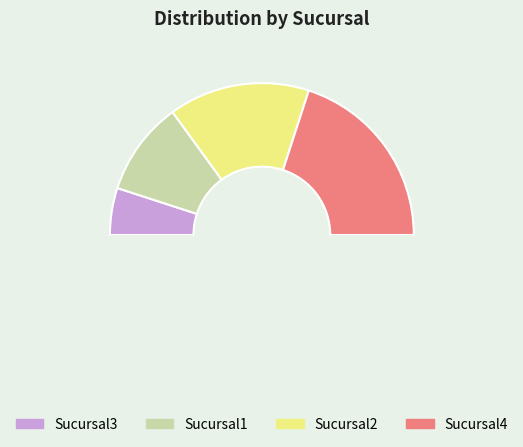

How many segments does this pie chart have?

5